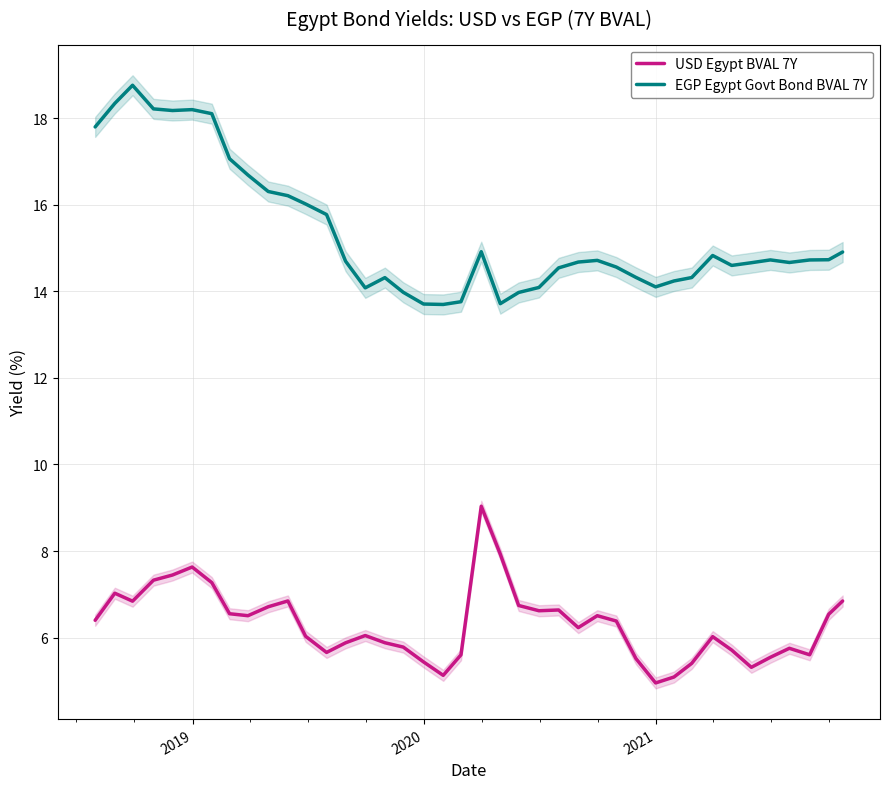

Is this an area chart (filled region under the line)?

No